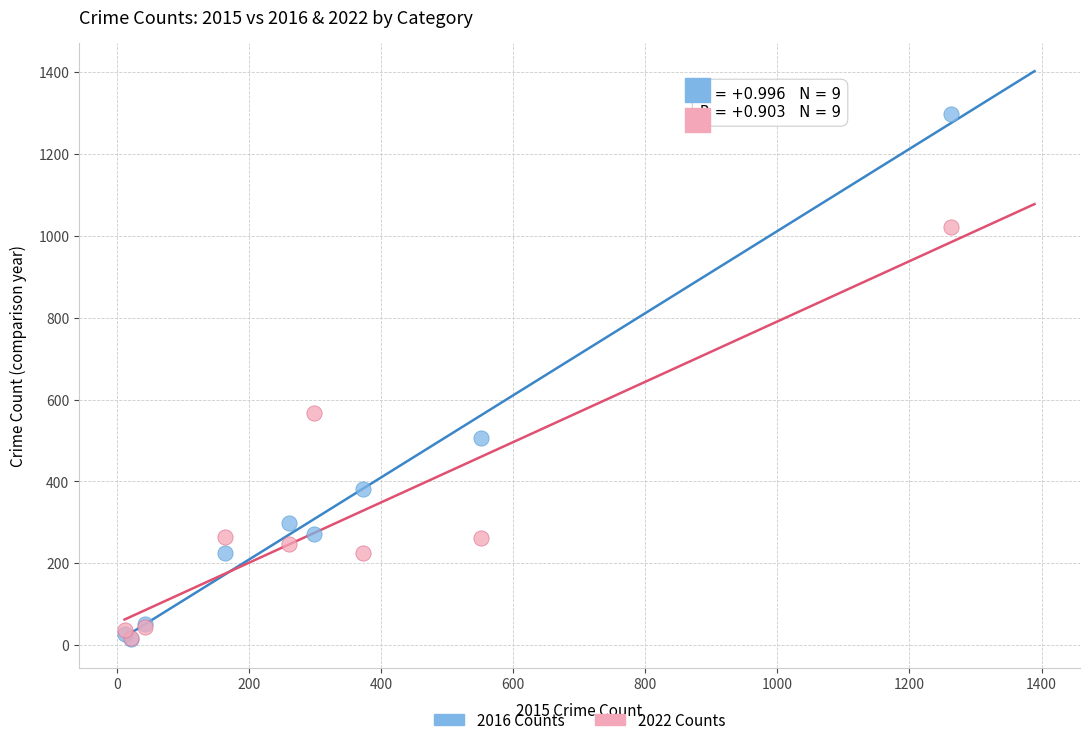

In the 2016 Counts series, what Y value is closest to 655?

505